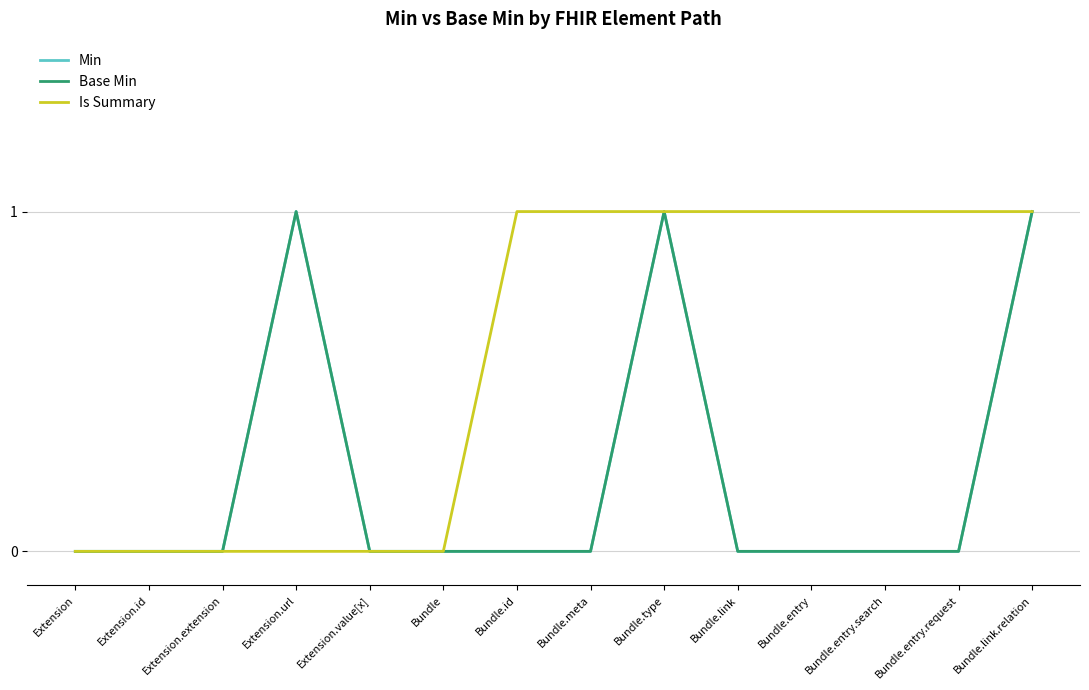

Rank the series by their maximum value, from lowest to highest.

Min, Base Min, Is Summary